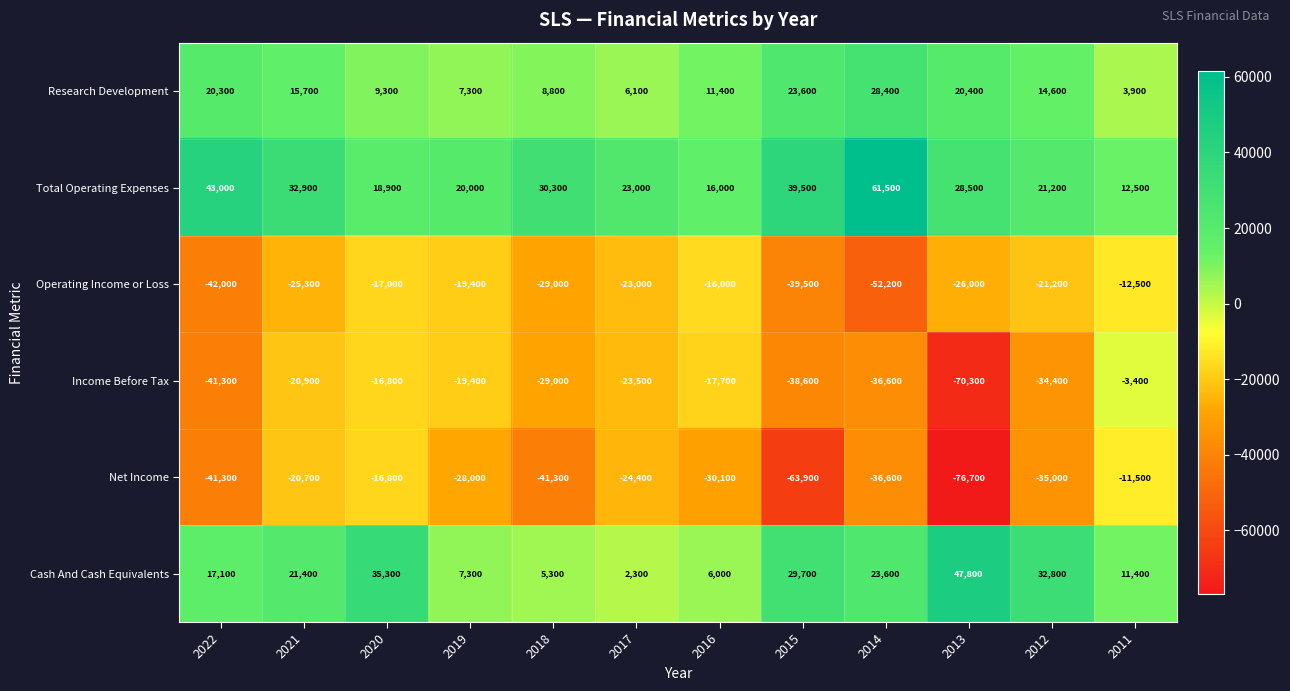

Which series has the largest total across all categories?

Total Operating Expenses